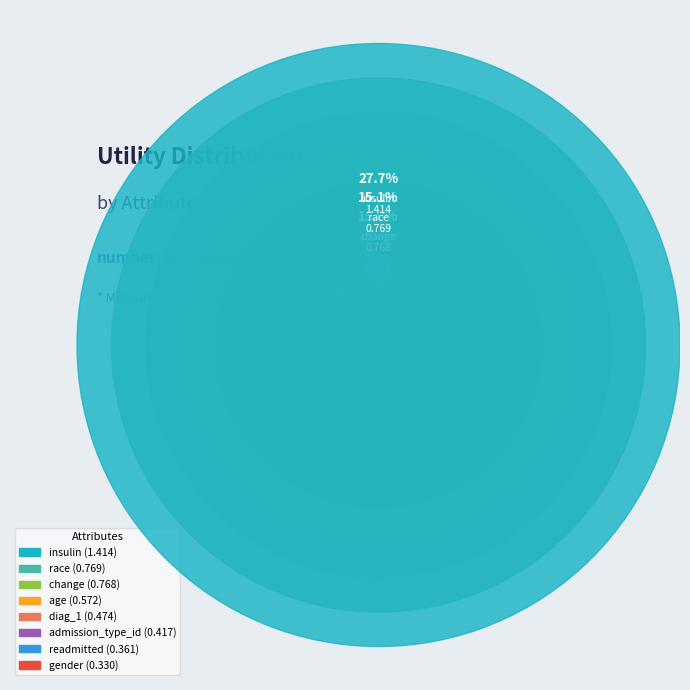

Which has a higher value, age or admission_type_id?

age